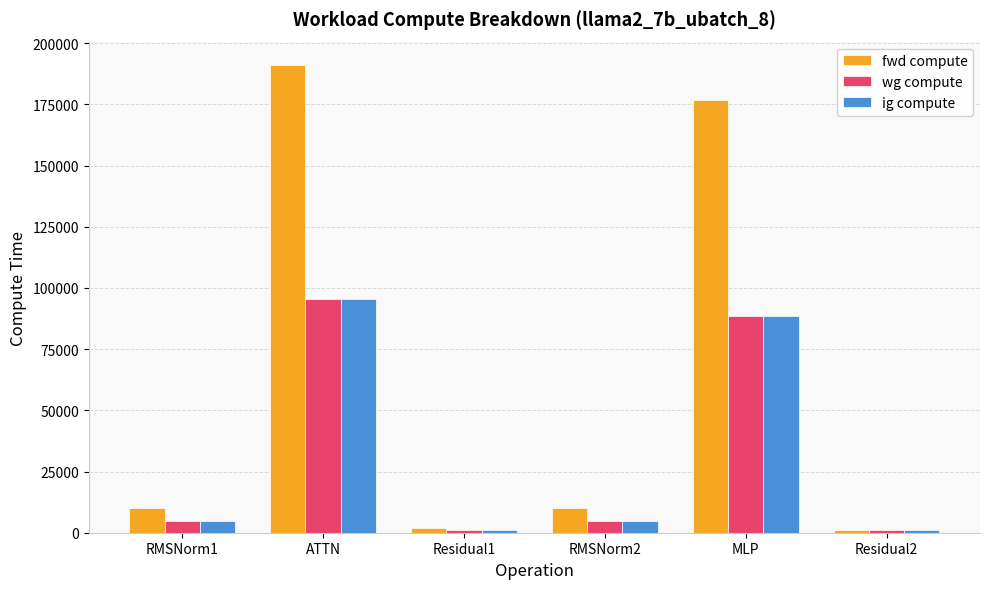

What is the average value of the wg compute series?

32671.7